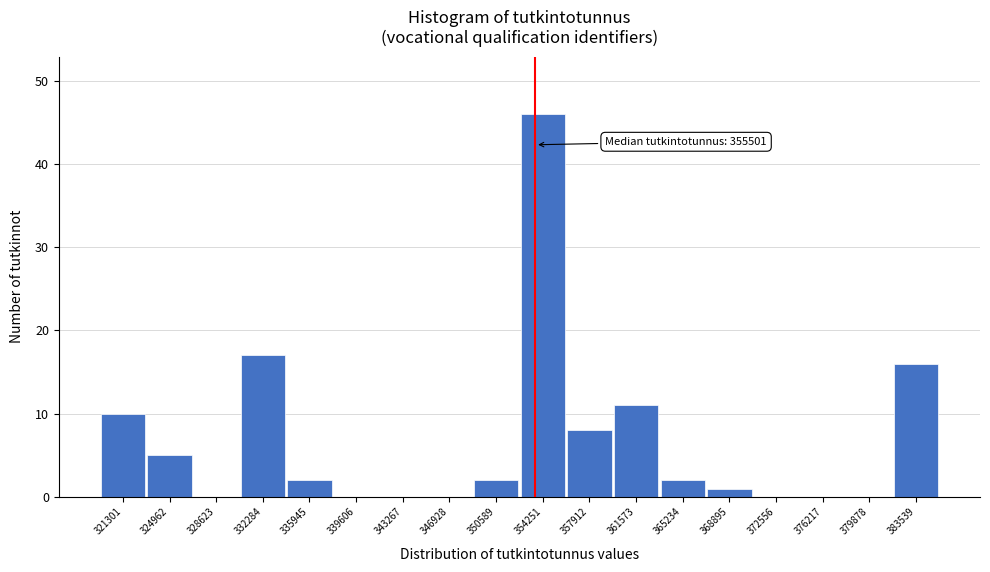

Reading left to right, list all the values displayed in this chart.

321301=10	324962=5	328623=0	332284=17	335945=2	339606=0	343267=0	346928=0	350589=2	354251=46	357912=8	361573=11	365234=2	368895=1	372556=0	376217=0	379878=0	383539=16